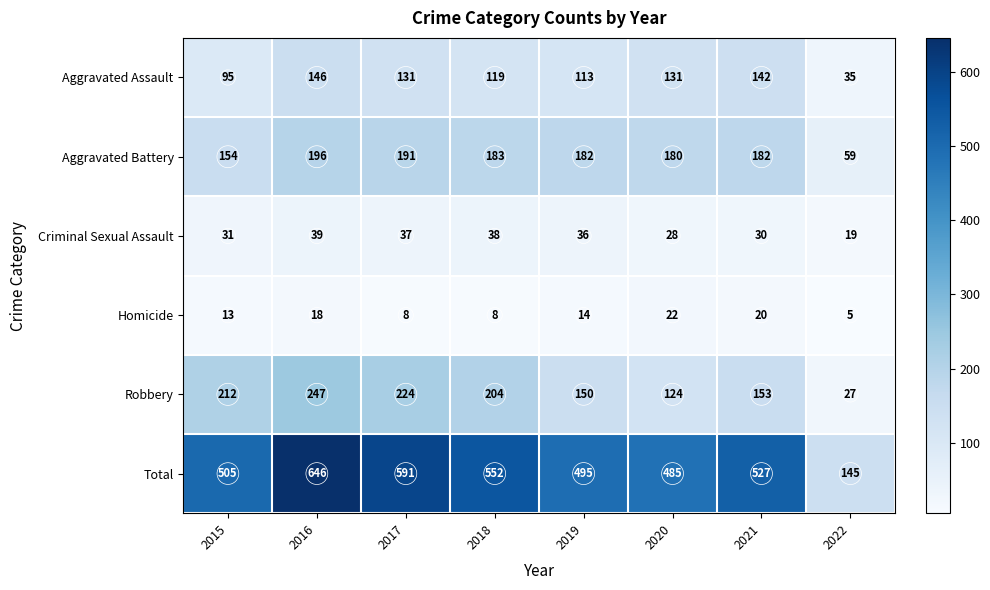

How many distinct data groups are displayed?

6